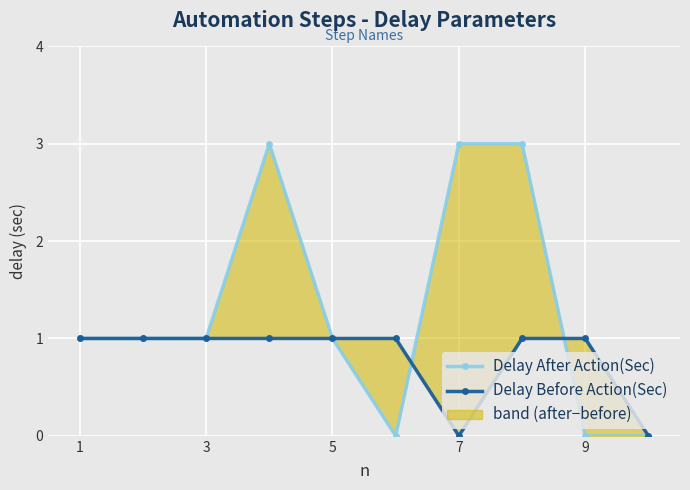

Is it true that Delay Before Action(Sec) equals 1 at 5?

False